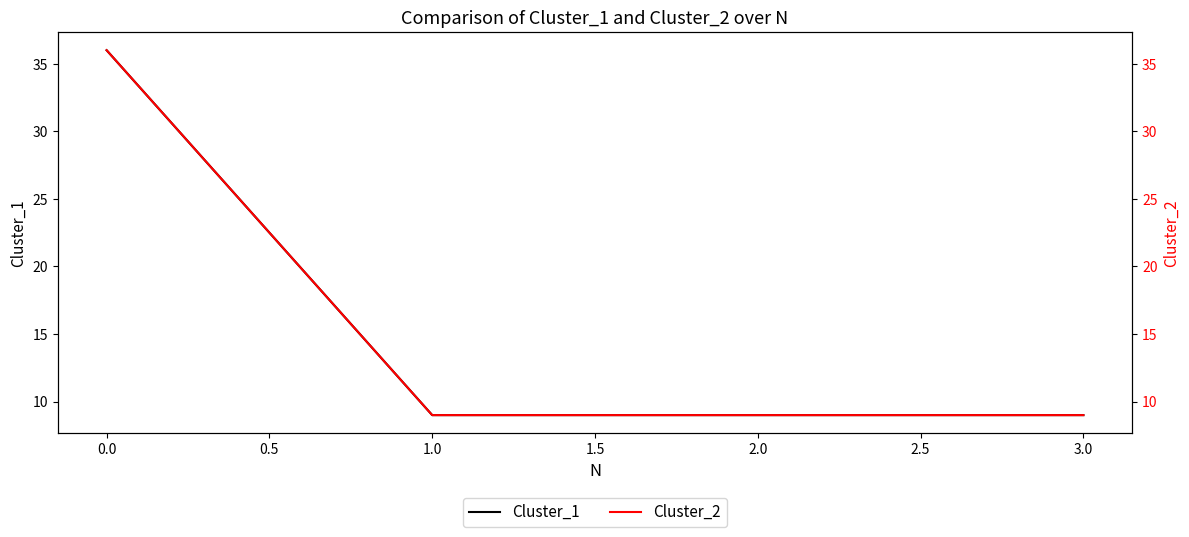

Is this an area chart (filled region under the line)?

No